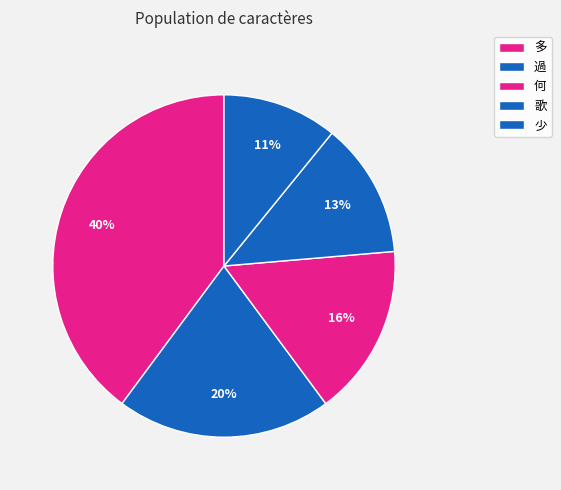

Count the number of slices in the pie.

5